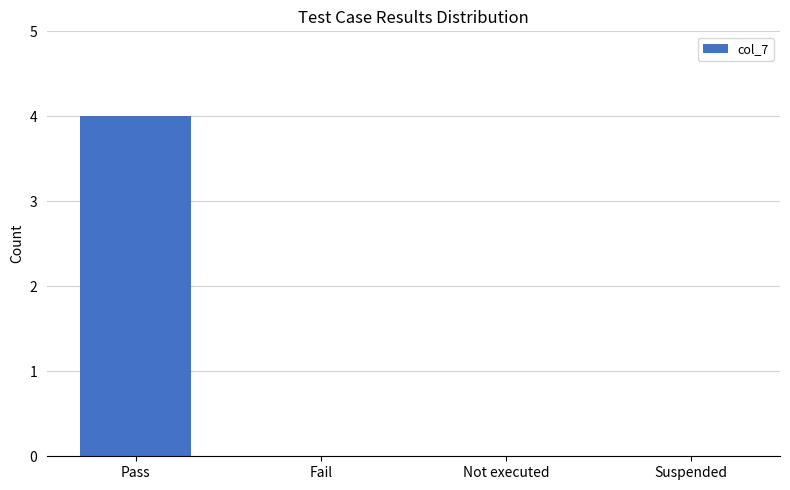

How many categories are shown in the chart?

4